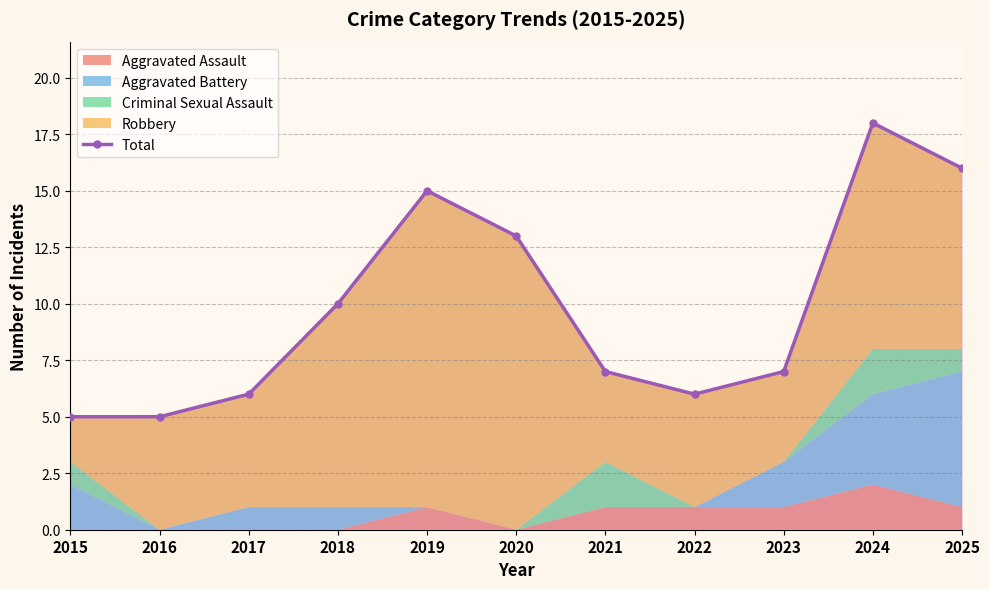

Count the number of values greater than 7.

5